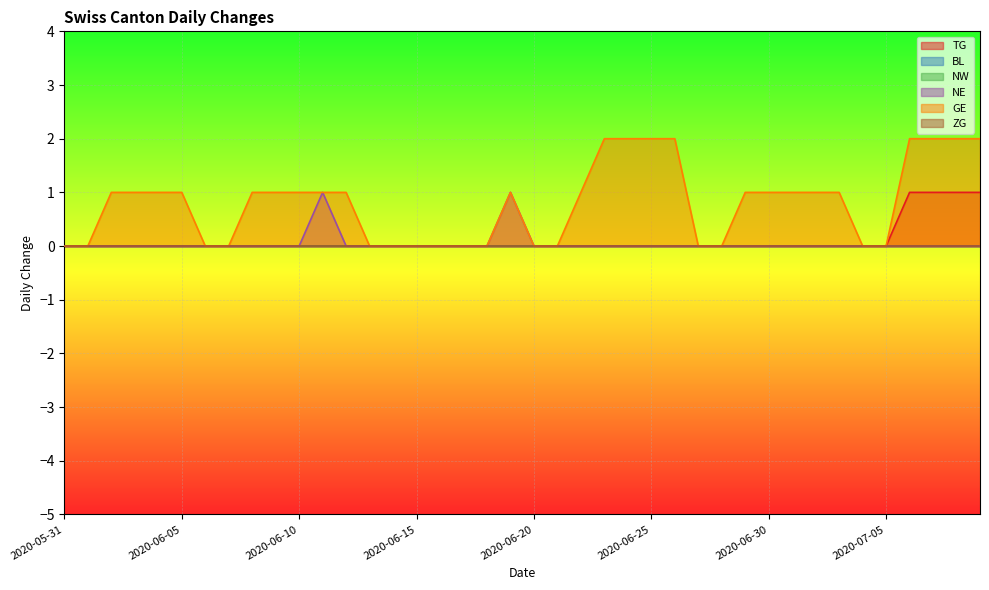

Count the number of categories in the chart.

40